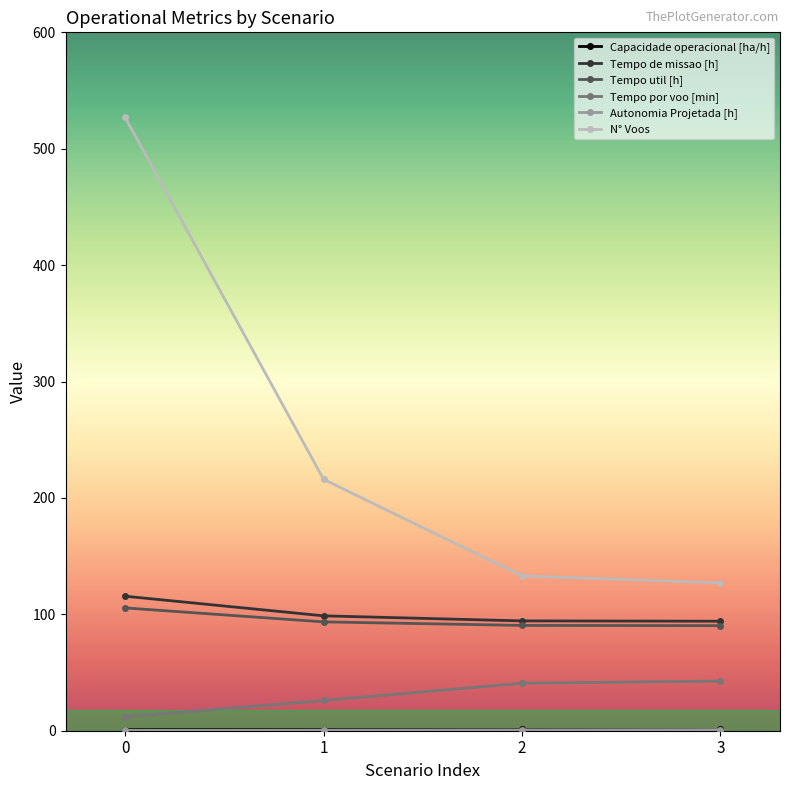

What is the value of the N° Voos point at the 1st from the left?

527.0